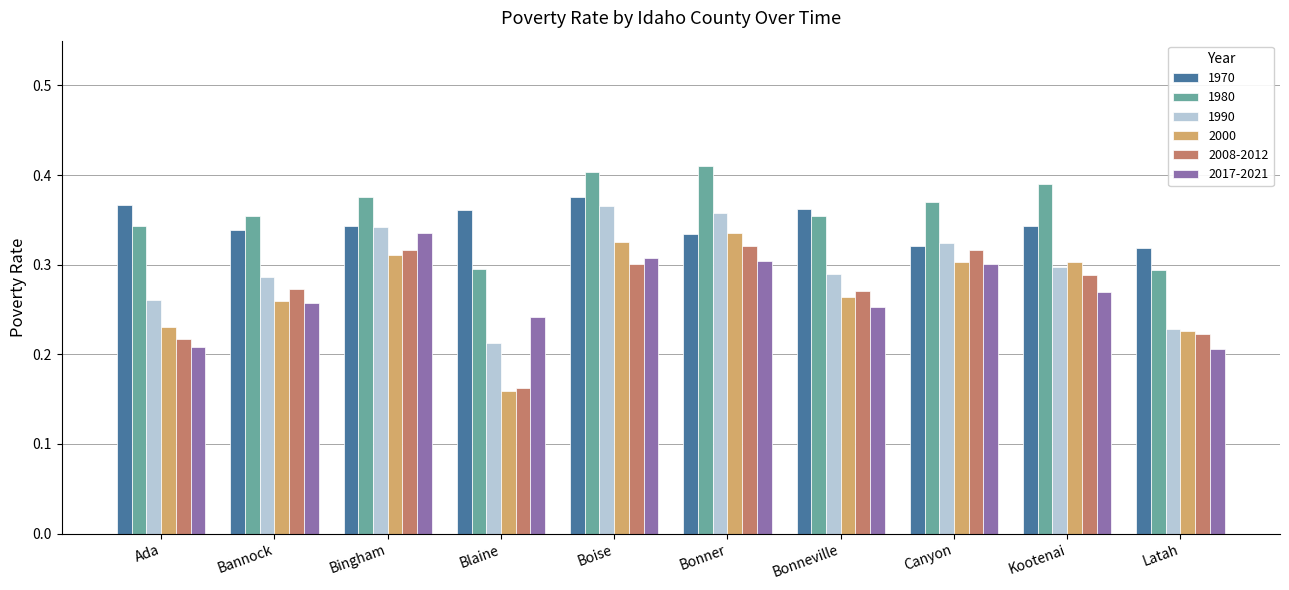

What is the label of the 7th bar from the left?

Bonneville